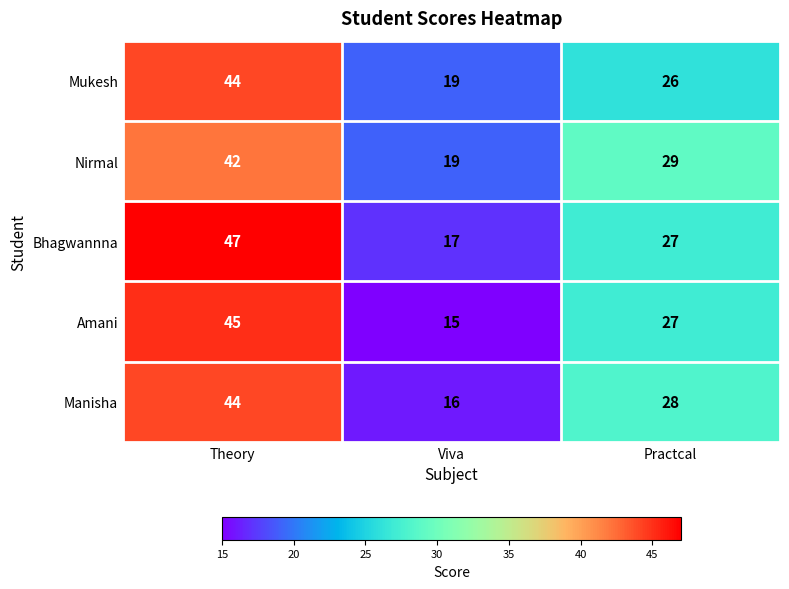

Is the value of Manisha at Practcal greater than the value of Nirmal at Viva?

Yes